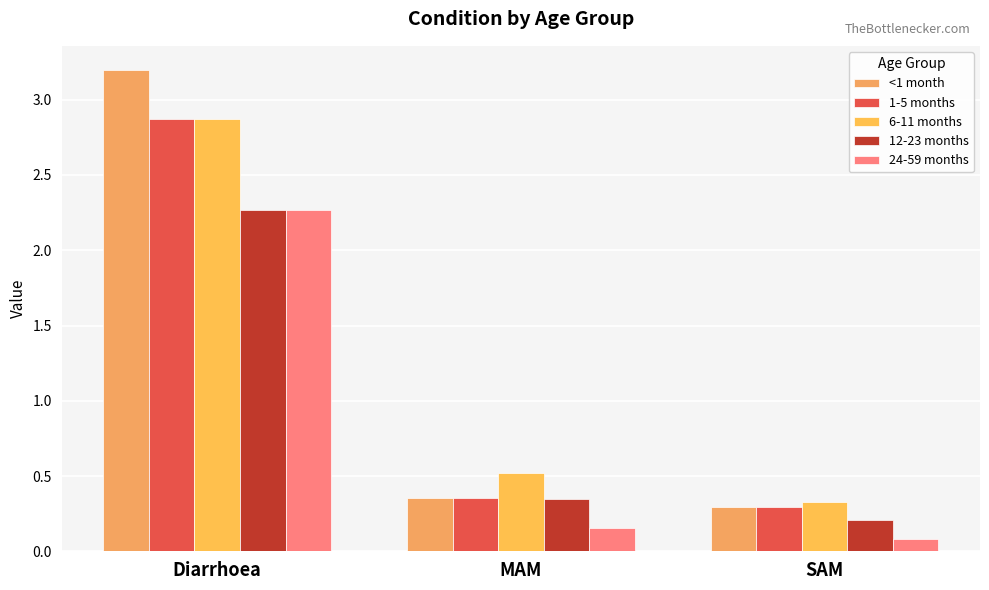

Is it true that 1-5 months equals 1.4 at Diarrhoea?

False